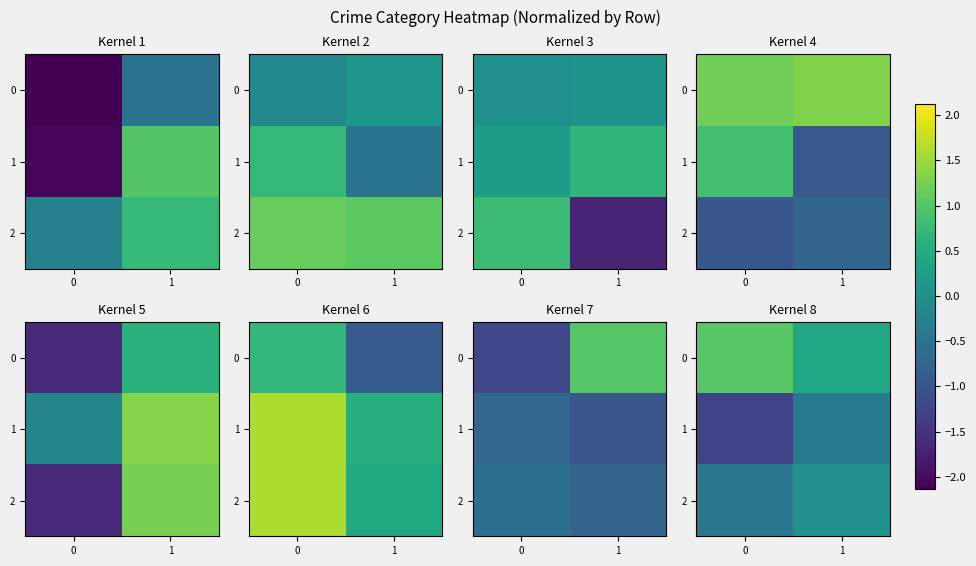

What is the spread (max minus min) of values at 1?

0.8